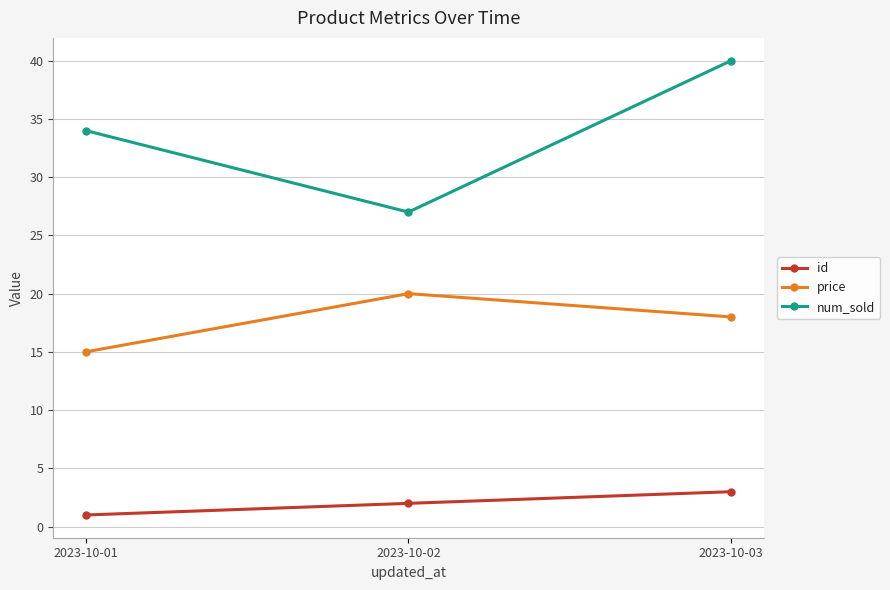

Rank the series at 2023-10-03 from lowest to highest value.

id, price, num_sold